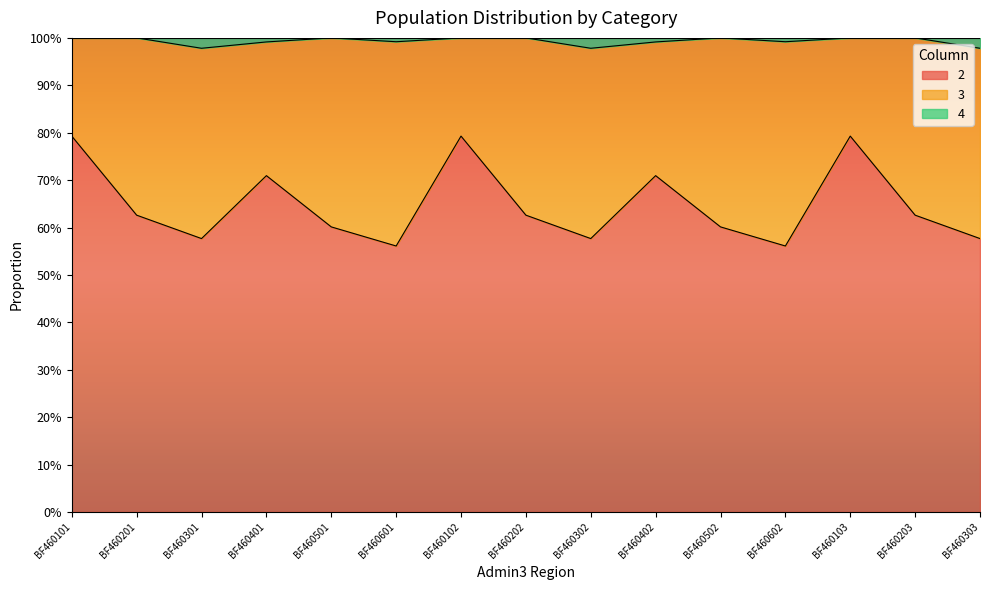

True or false: 2 and 4 intersect in this chart.

False